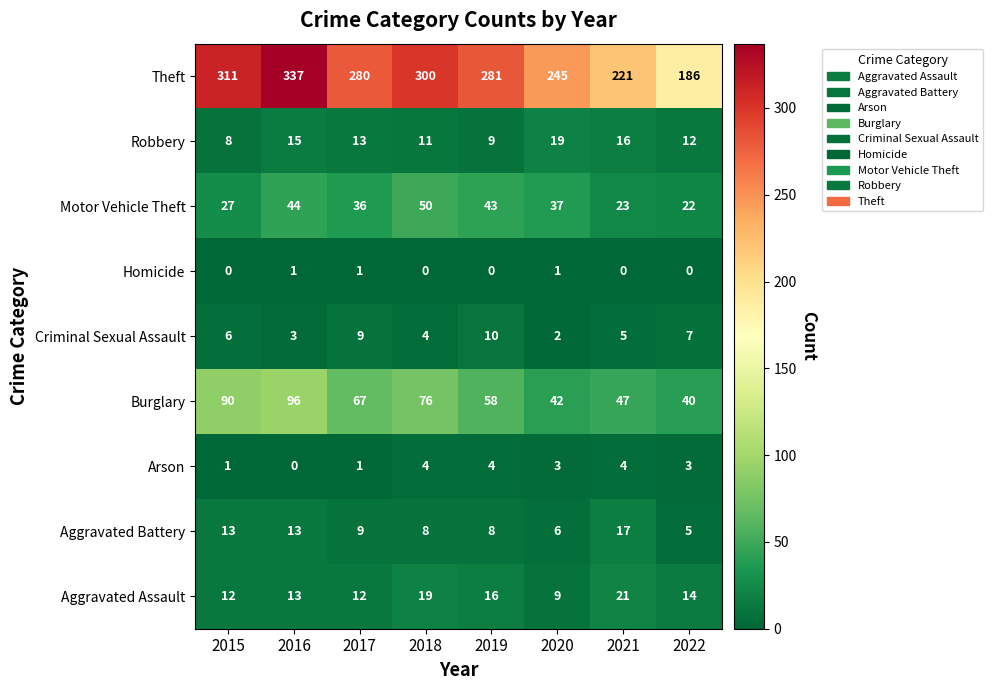

At which label does Aggravated Battery first exceed 9?

2015